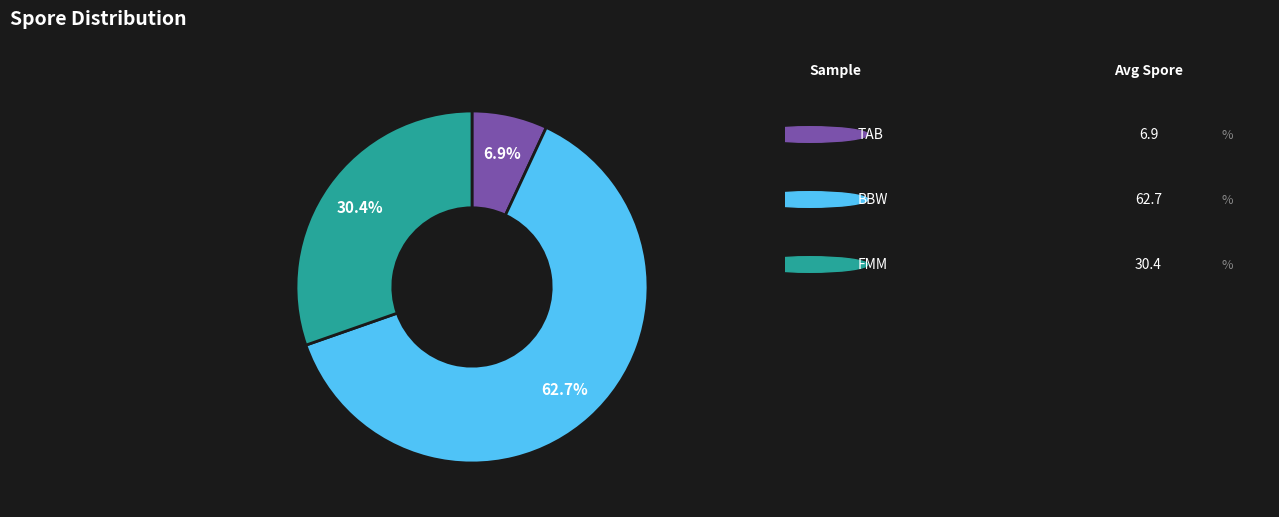

Does any single category account for the majority?

Yes